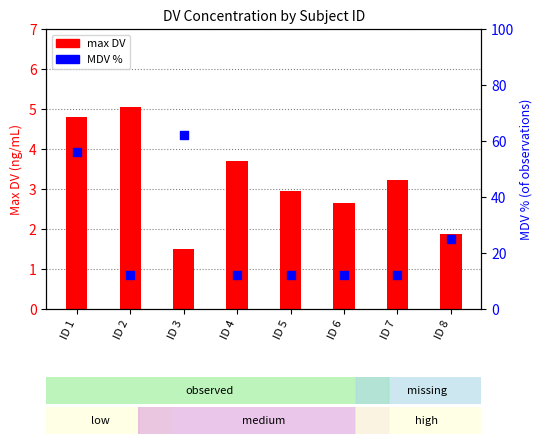

At which category is the sum across all series the highest?

ID 3